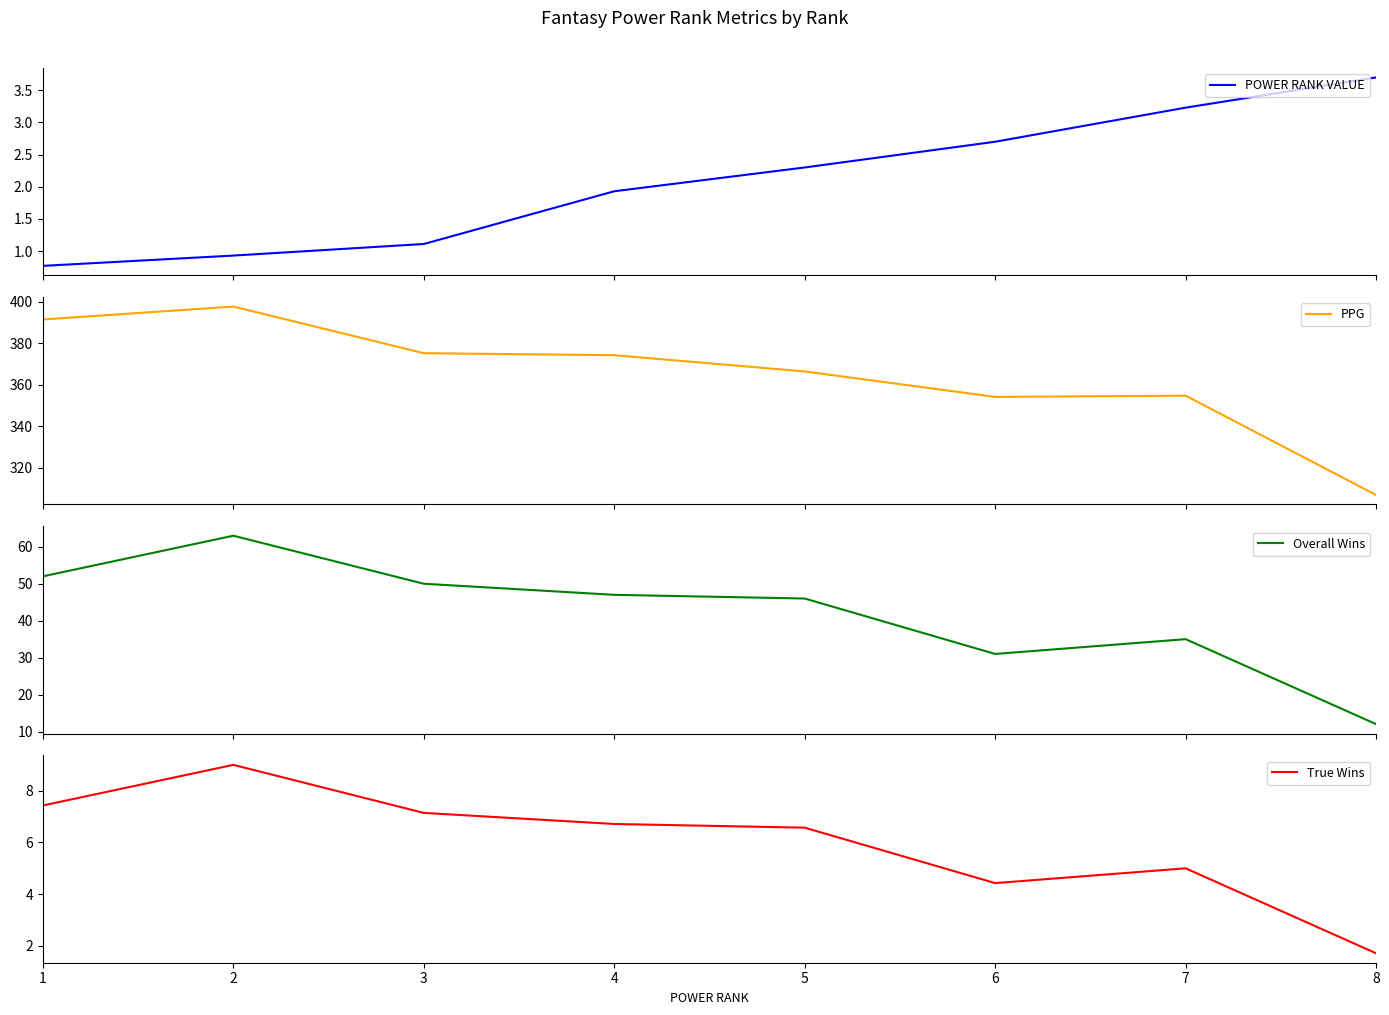

At which label does True Wins first exceed 6?

1